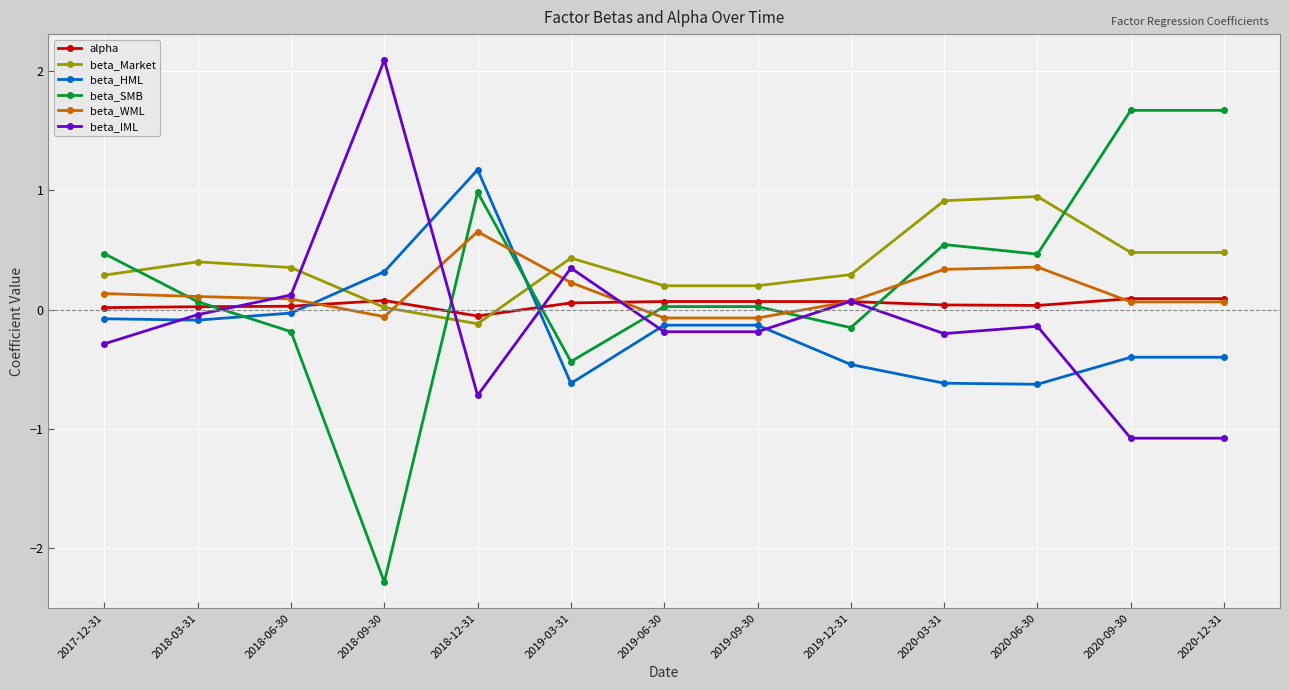

What is the smallest value displayed?

-2.3